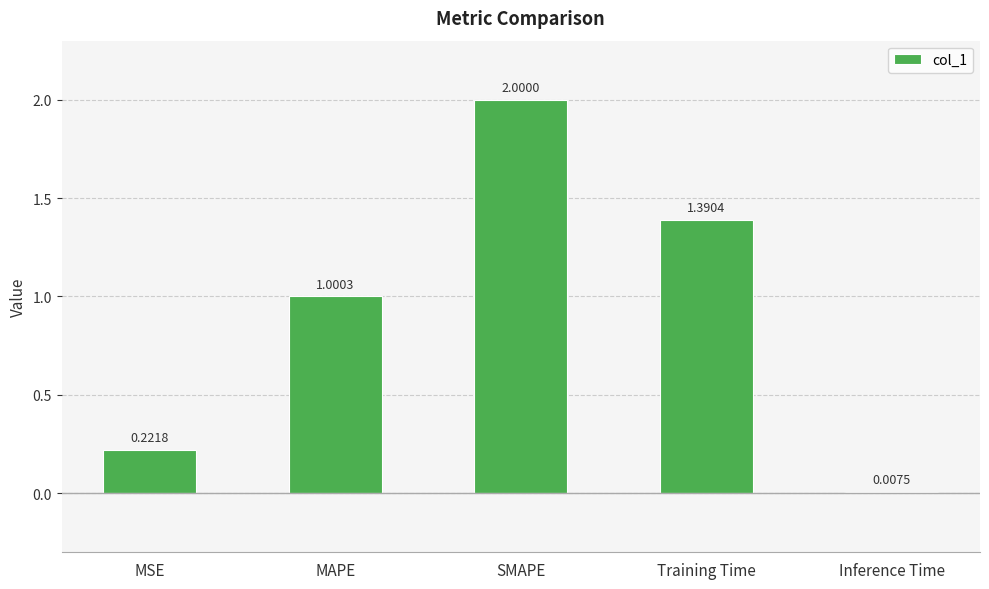

At which label does the data first exceed 1?

MAPE